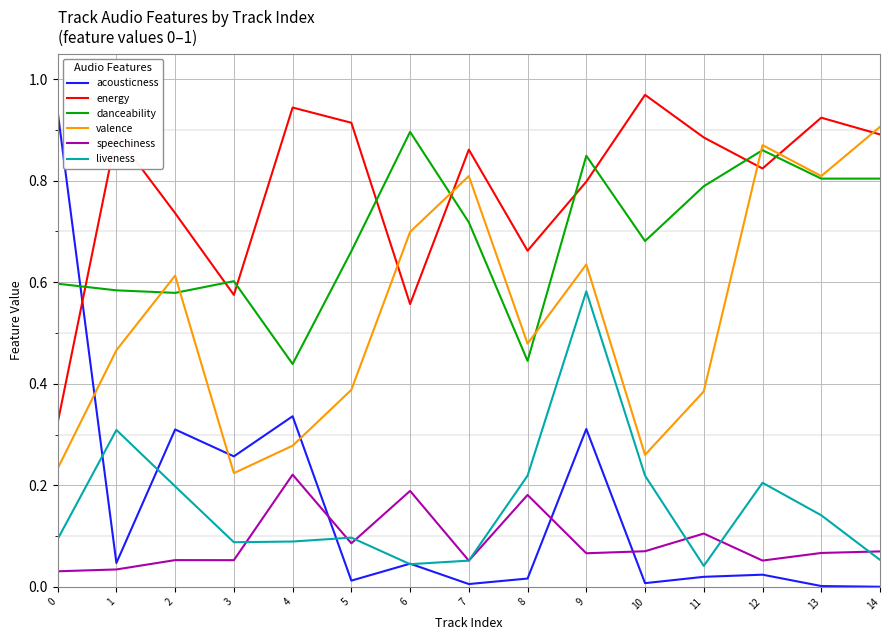

Rank the series by their maximum value, from lowest to highest.

speechiness, liveness, danceability, valence, acousticness, energy